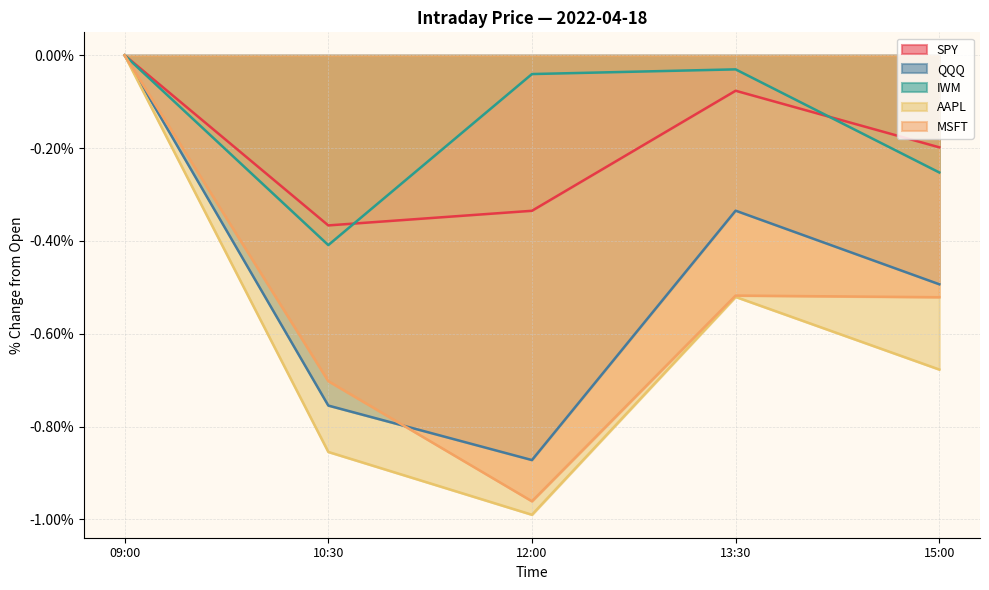

How many data points in MSFT are less than 0?

4